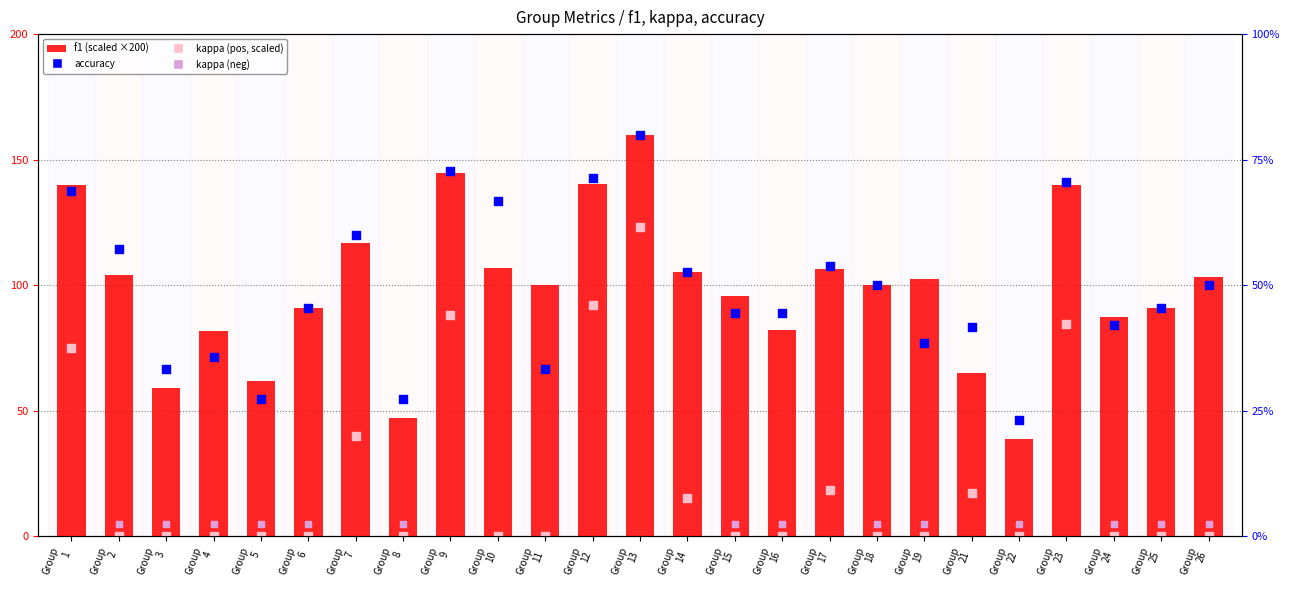

Is the value of f1 at Group 17 greater than the value of accuracy at Group 26?

Yes